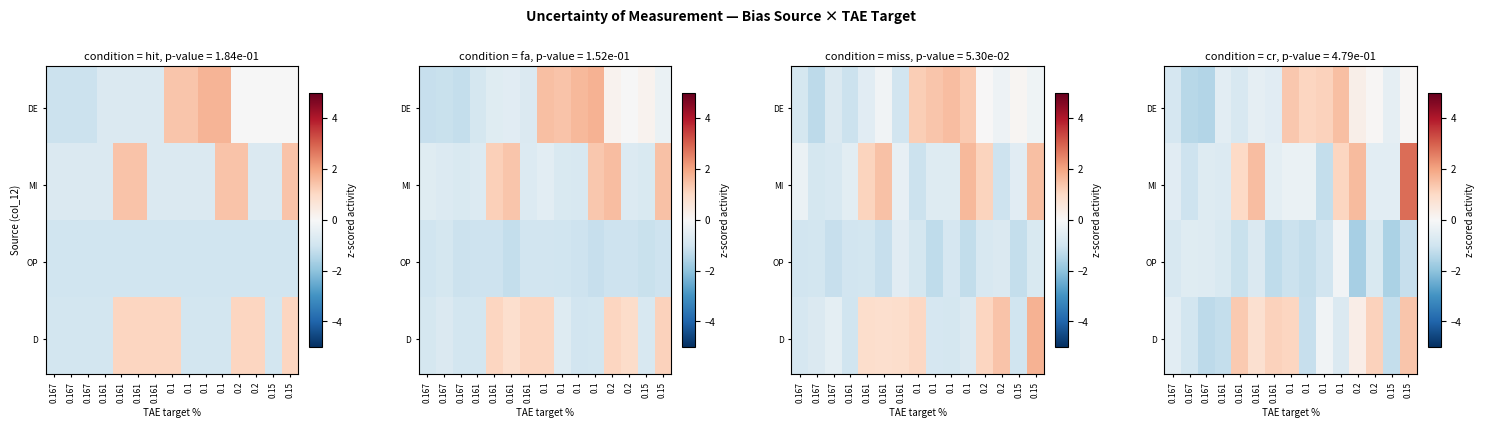

Which has a higher value, 0.1 or 0.1?

0.1